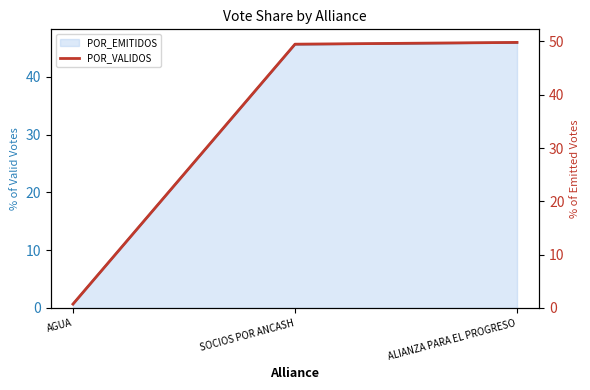

What is the label of the 2nd point from the right?

SOCIOS POR ANCASH